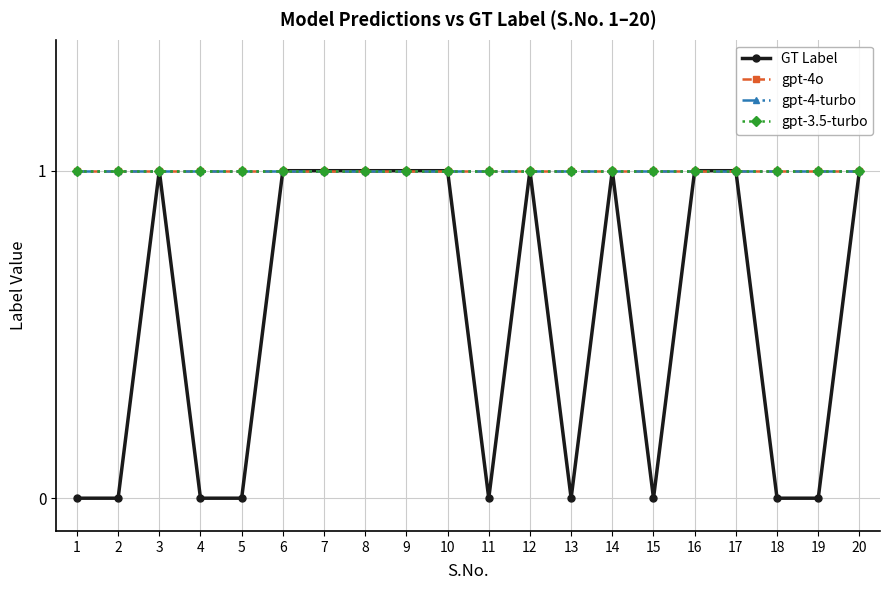

True or false: gpt-4-turbo and gpt-3.5-turbo intersect in this chart.

False